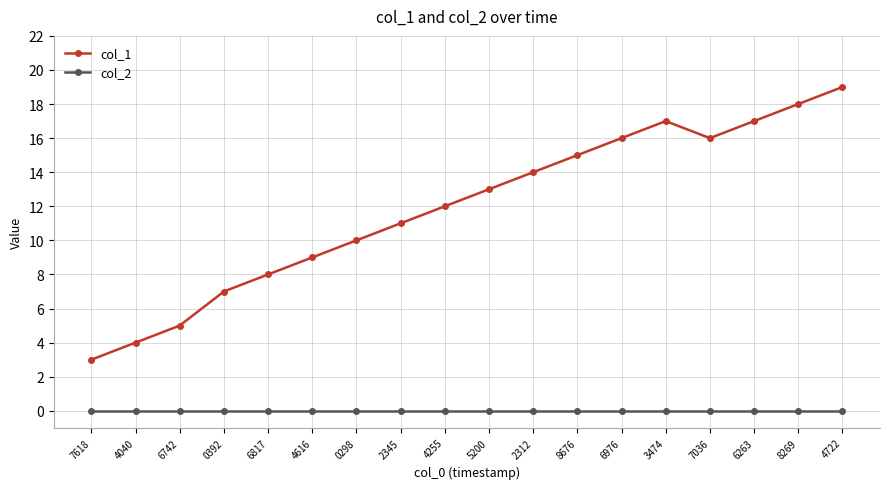

At which label does col_1 reach its peak?

4722